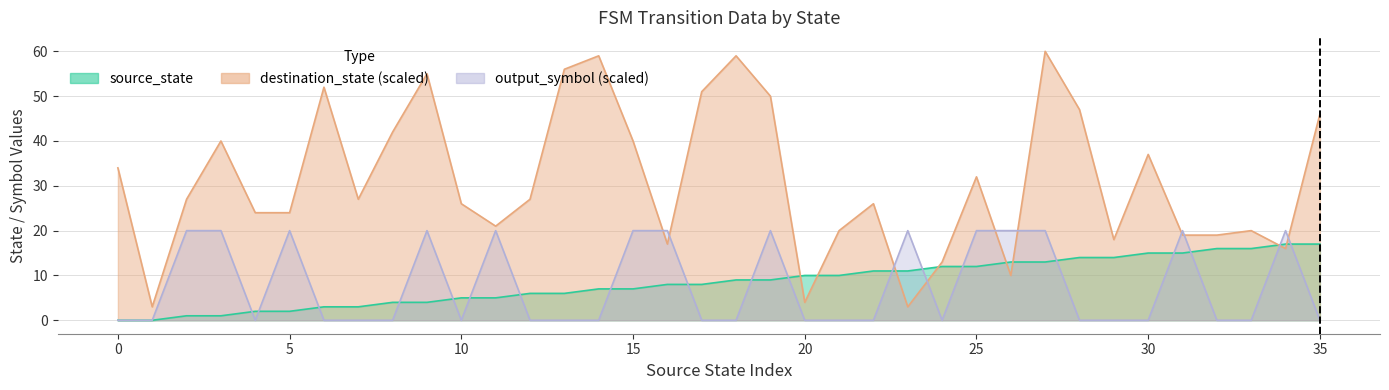

The destination_state series shows 4 at 31. True or false?

False